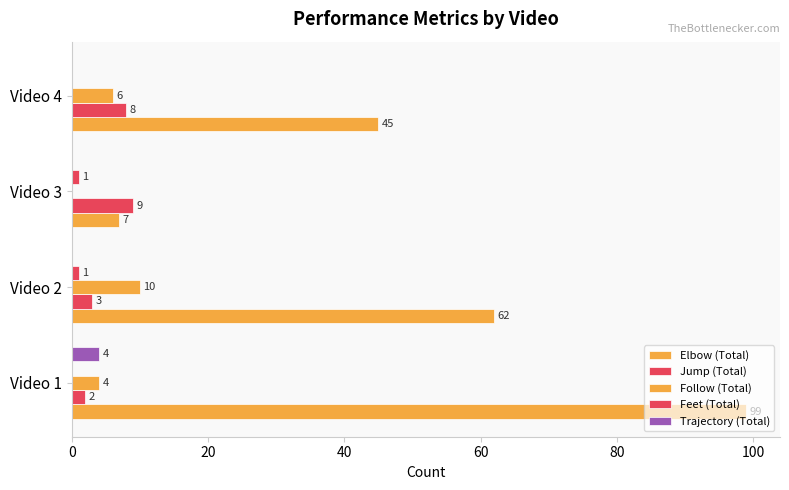

What is the difference between the maximum and minimum values in the Trajectory (Total) series?

4